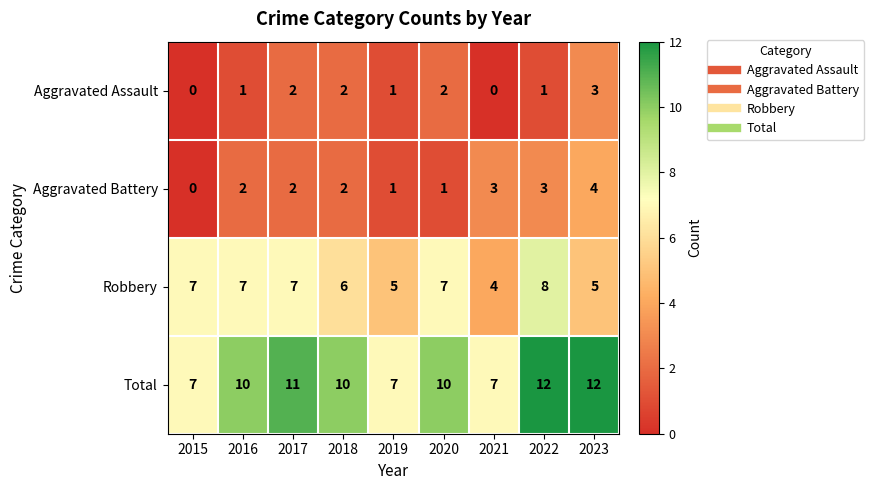

The value of Aggravated Assault at 2018 is 2. True or false?

True